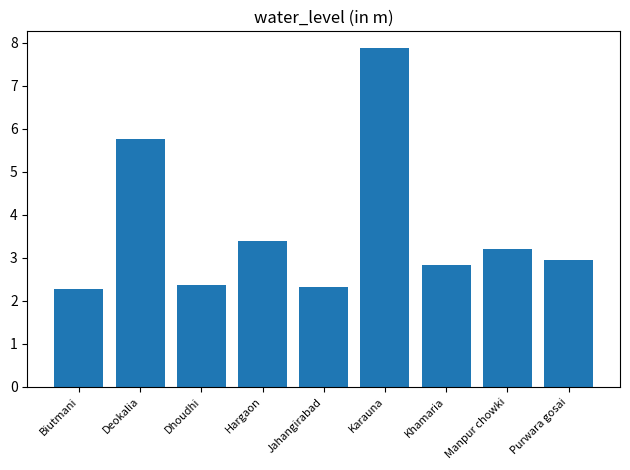

What is the label of the 8th bar from the right?

Deokalia